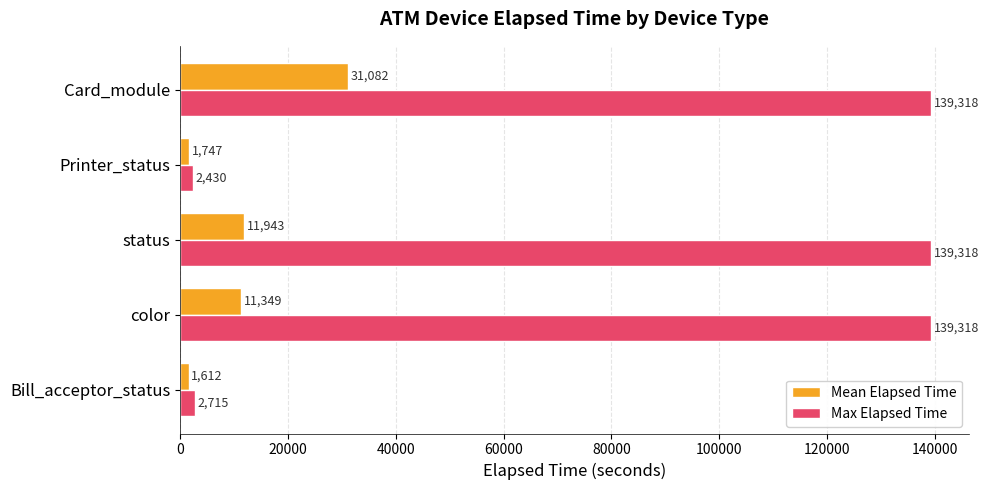

How many values in the Mean Elapsed Time series are below 11349?

2